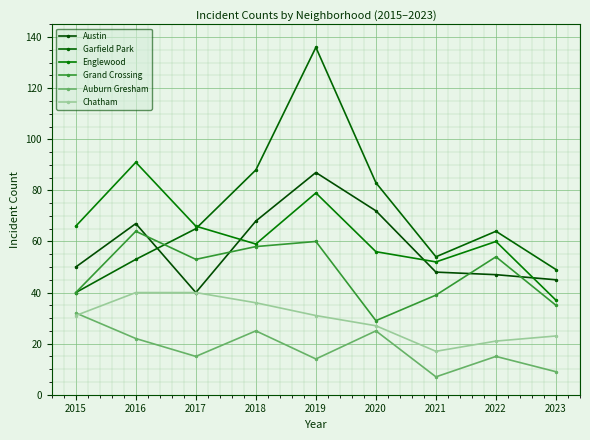

Does the chart display data point markers on the line(s)?

Yes